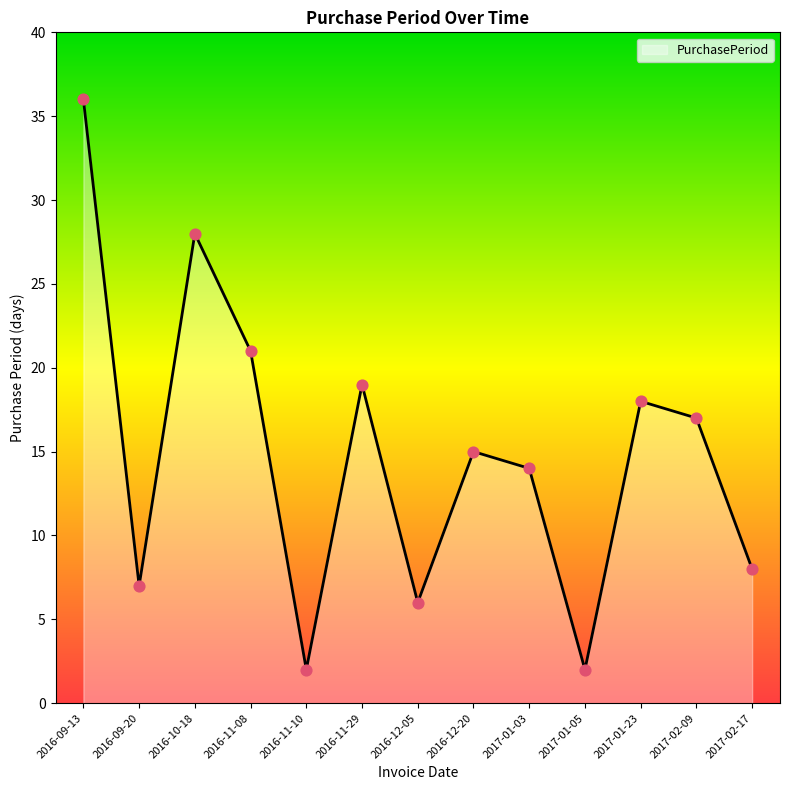

What is the change in value from 2016-12-05 to 2017-01-03?

+8